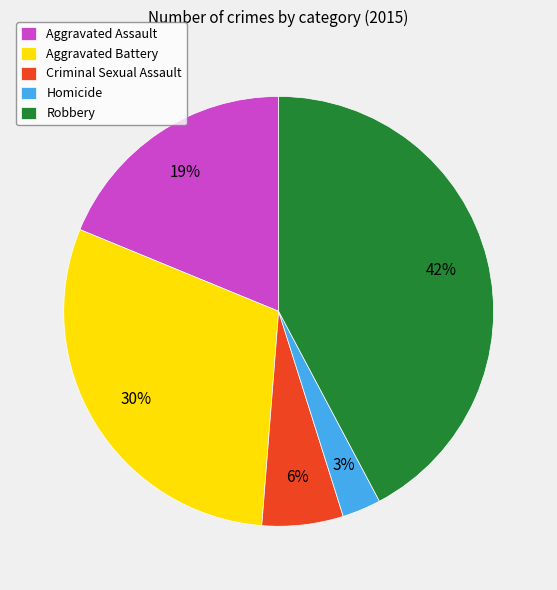

Is Criminal Sexual Assault the majority of the pie?

No